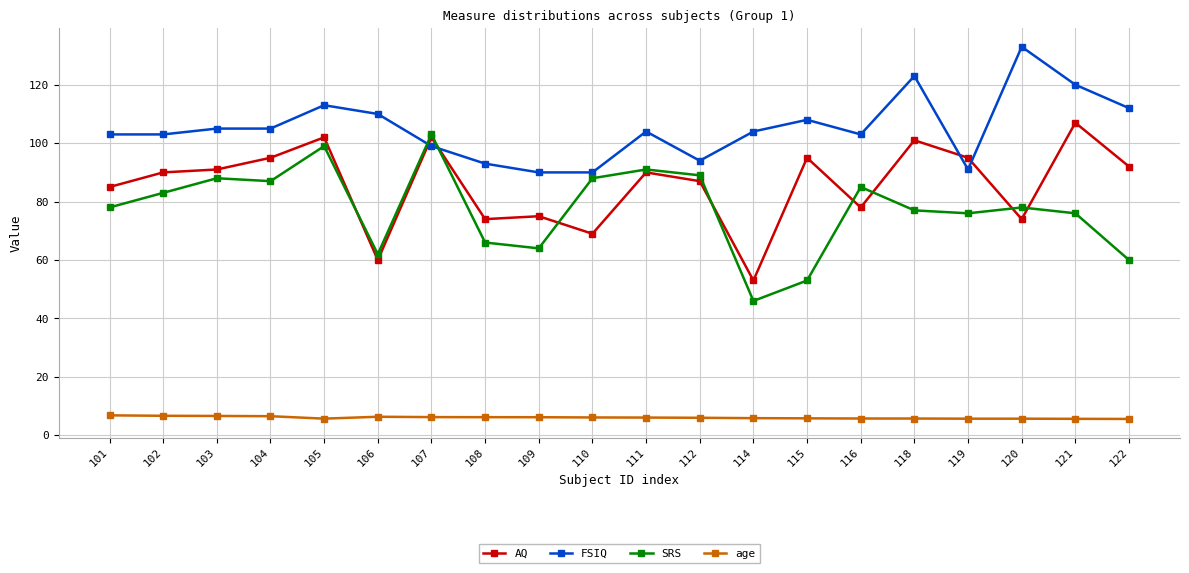

Which label corresponds to the largest value in the chart?

120